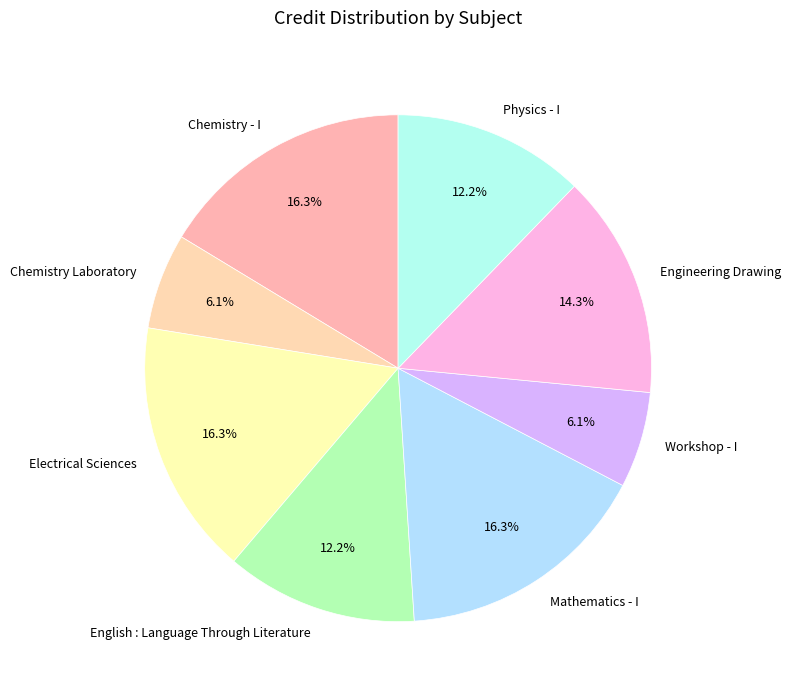

Between Workshop - I and Electrical Sciences, which is larger?

Electrical Sciences